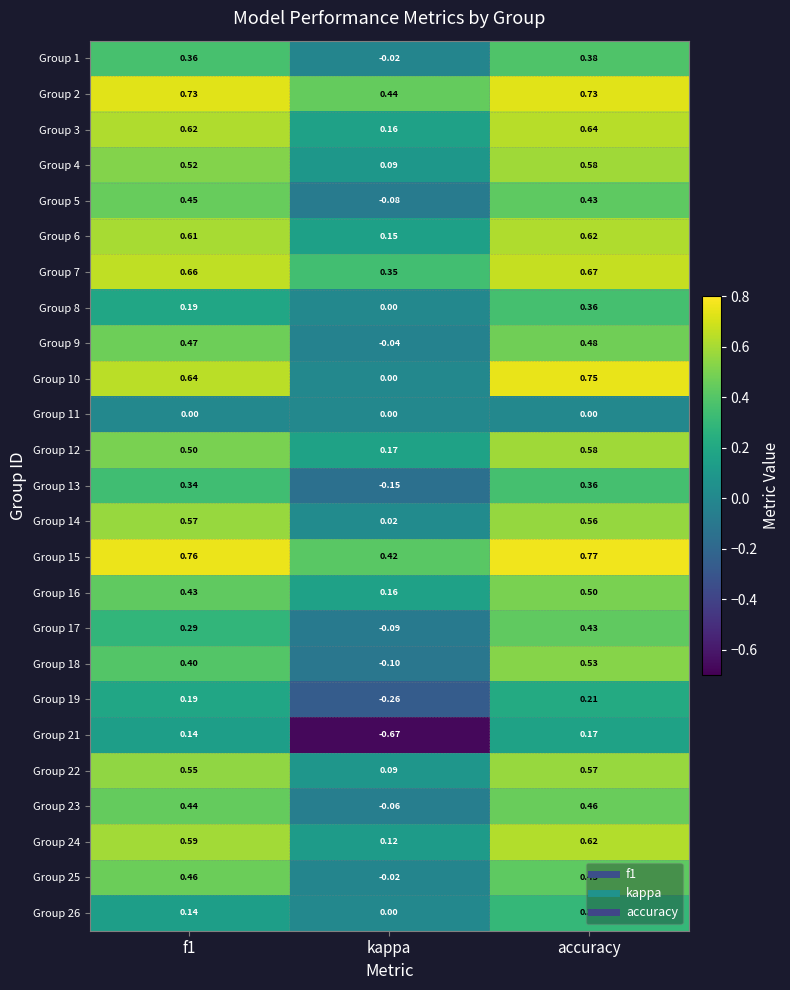

Which category has the lowest value in the Group 12 series?

kappa